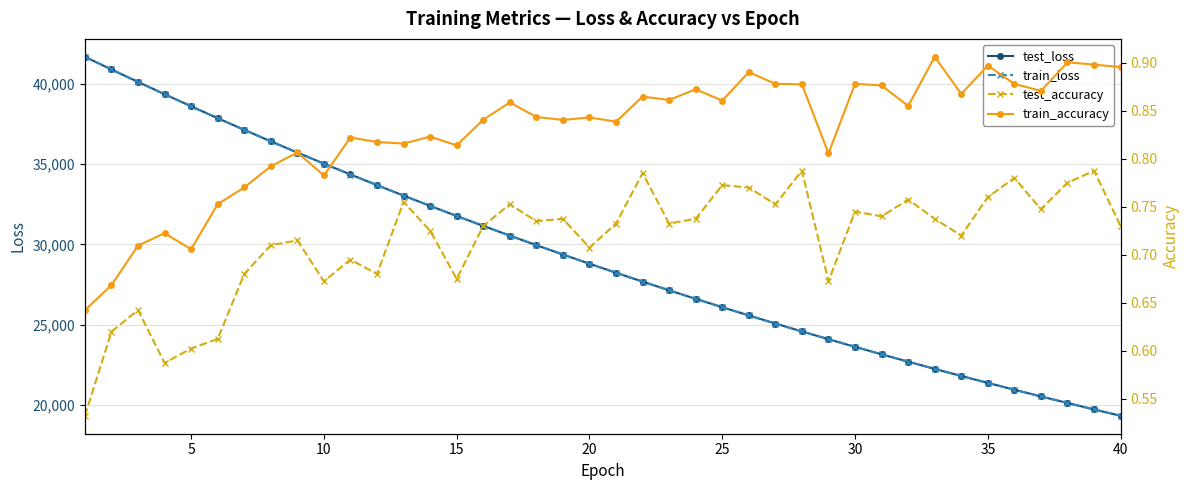

How many data points in train_loss are above 28790?

20